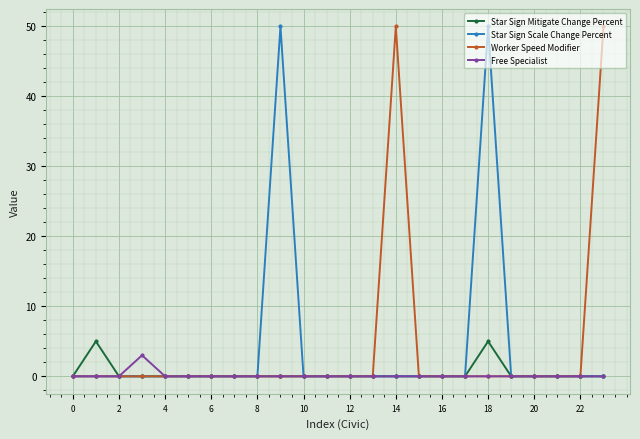

At how many categories does at least one series exceed 40?

4